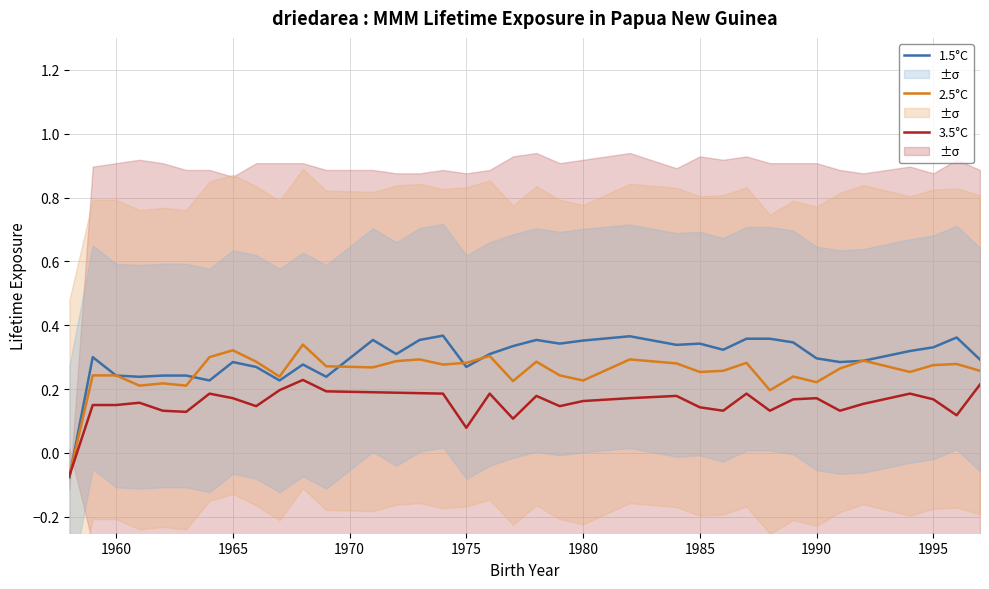

True or false: 3.5°C has a value of 0.1 at 1990.

False